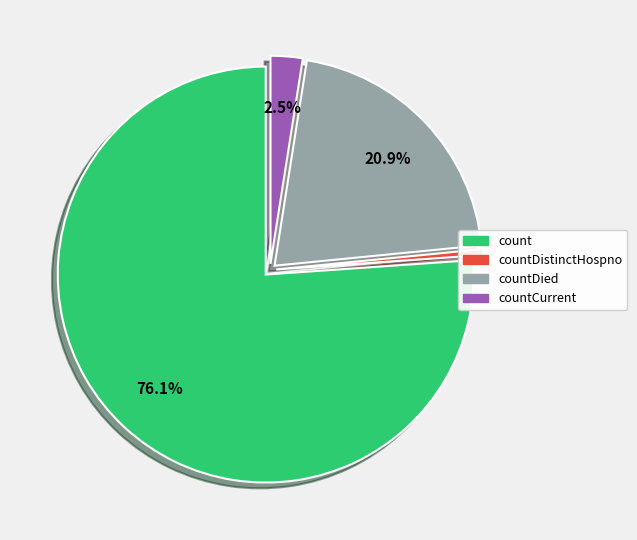

Does any single category account for the majority?

Yes